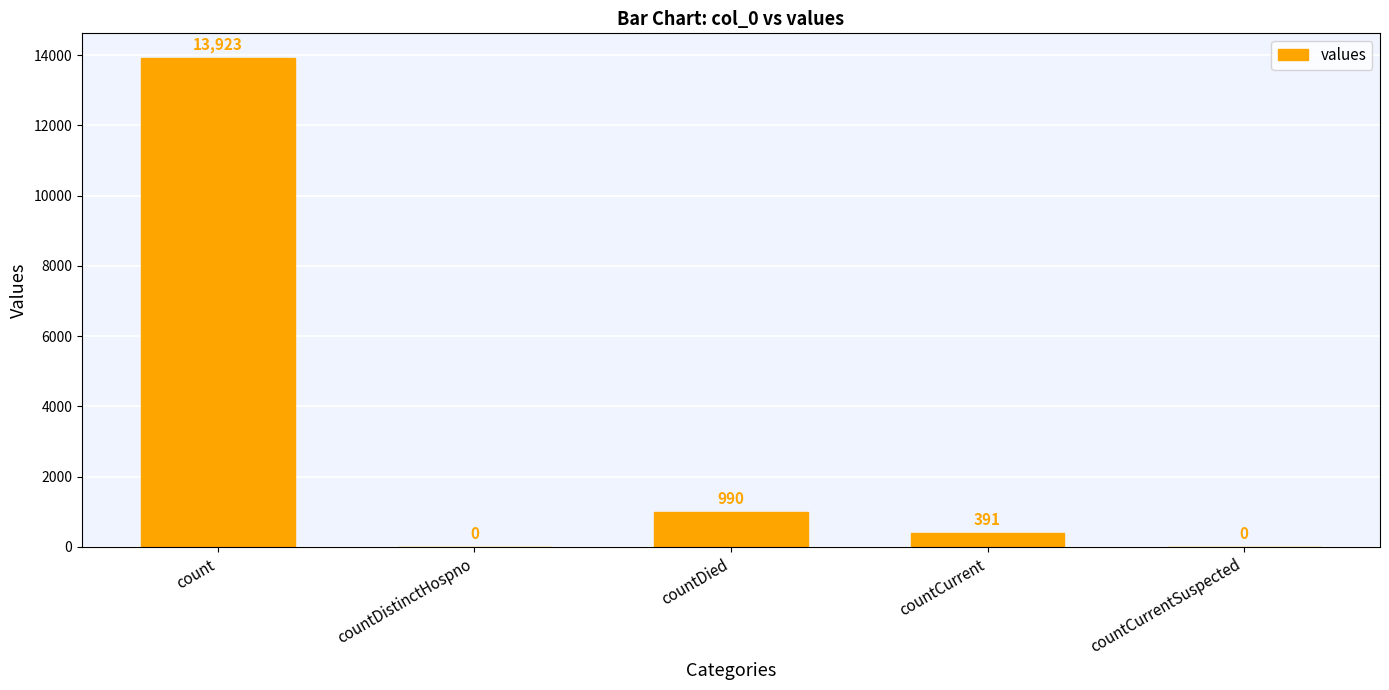

Are the bars horizontal?

No